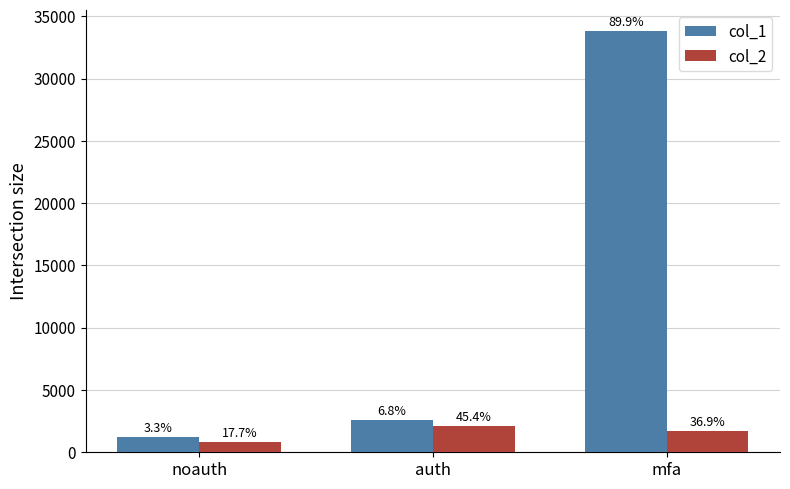

What are all the series names shown in the legend?

col_1, col_2